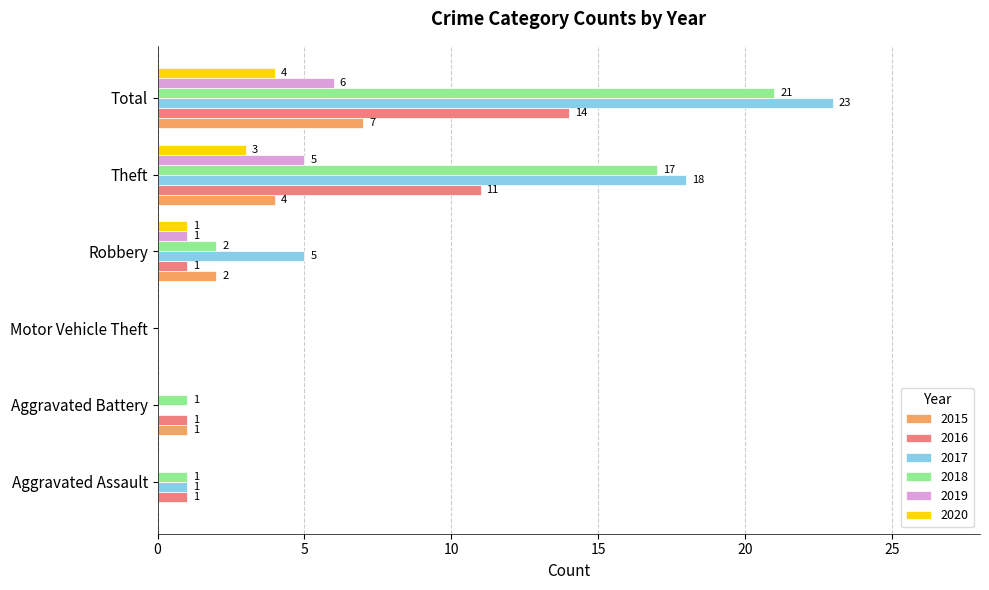

The 2015 series shows 7 at Total. True or false?

True